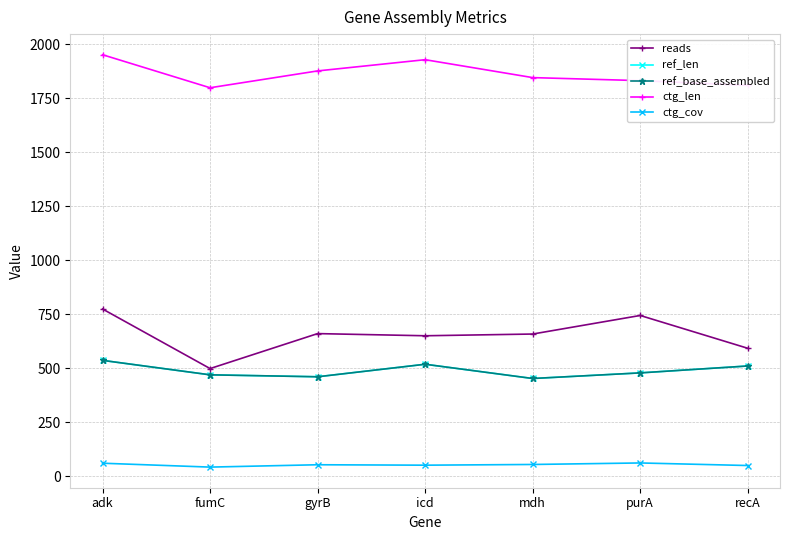

Is this an area chart (filled region under the line)?

No